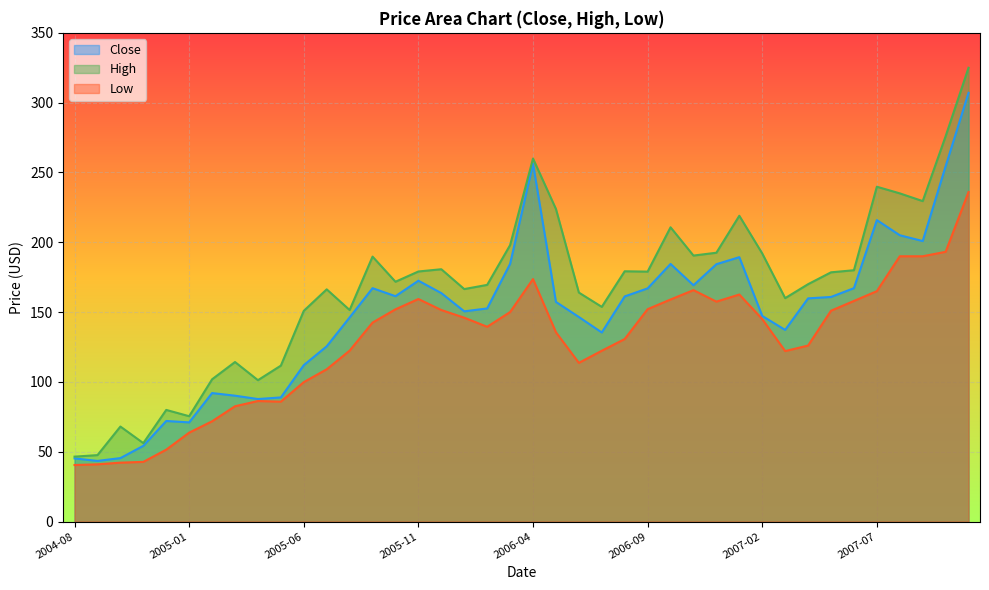

At how many categories does at least one series exceed 238?

4